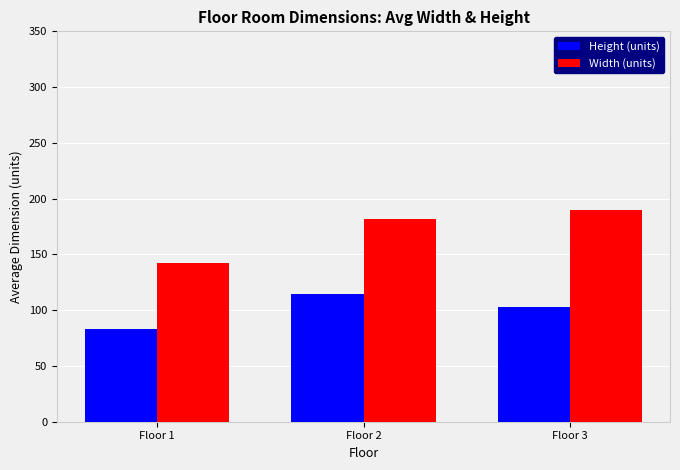

List the series in order of their peak value, lowest first.

Height (units), Width (units)